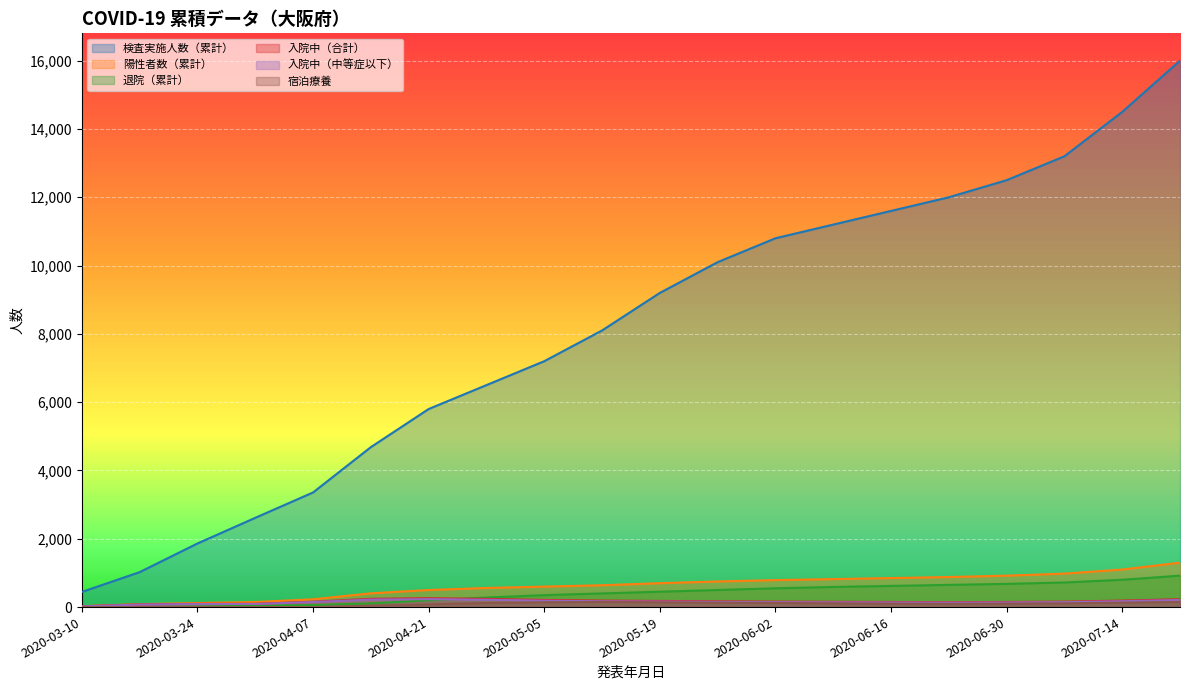

Reading left to right, what are all the values shown in this chart?

検査実施人数（累計）: 2020-03-10=444	2020-03-17=1024	2020-03-24=1863	2020-03-31=2614	2020-04-07=3357	2020-04-14=4684	2020-04-21=5800	2020-04-28=6500	2020-05-05=7200	2020-05-12=8100	2020-05-19=9200	2020-05-26=10100	2020-06-02=10800	2020-06-09=11200	2020-06-16=11600	2020-06-23=12000	2020-06-30=12500	2020-07-07=13200	2020-07-14=14500	2020-07-21=16000
陽性者数（累計）: 2020-03-10=25	2020-03-17=86	2020-03-24=118	2020-03-31=148	2020-04-07=229	2020-04-14=403	2020-04-21=500	2020-04-28=560	2020-05-05=600	2020-05-12=640	2020-05-19=700	2020-05-26=750	2020-06-02=790	2020-06-09=820	2020-06-16=850	2020-06-23=880	2020-06-30=920	2020-07-07=980	2020-07-14=1100	2020-07-21=1300
退院（累計）: 2020-03-10=1	2020-03-17=3	2020-03-24=16	2020-03-31=40	2020-04-07=60	2020-04-14=107	2020-04-21=200	2020-04-28=280	2020-05-05=350	2020-05-12=400	2020-05-19=450	2020-05-26=500	2020-06-02=550	2020-06-09=590	2020-06-16=620	2020-06-23=650	2020-06-30=680	2020-07-07=720	2020-07-14=800	2020-07-21=920
入院中（合計）: 2020-03-10=24	2020-03-17=81	2020-03-24=96	2020-03-31=97	2020-04-07=157	2020-04-14=242	2020-04-21=260	2020-04-28=240	2020-05-05=210	2020-05-12=190	2020-05-19=180	2020-05-26=170	2020-06-02=160	2020-06-09=155	2020-06-16=150	2020-06-23=145	2020-06-30=150	2020-07-07=160	2020-07-14=190	2020-07-21=230
入院中（中等症以下）: 2020-03-10=20	2020-03-17=75	2020-03-24=89	2020-03-31=91	2020-04-07=149	2020-04-14=219	2020-04-21=233	2020-04-28=215	2020-05-05=188	2020-05-12=170	2020-05-19=162	2020-05-26=153	2020-06-02=144	2020-06-09=139	2020-06-16=135	2020-06-23=130	2020-06-30=135	2020-07-07=144	2020-07-14=172	2020-07-21=208
宿泊療養: 2020-03-10=0	2020-03-17=0	2020-03-24=0	2020-03-31=0	2020-04-07=0	2020-04-14=39	2020-04-21=80	2020-04-28=120	2020-05-05=140	2020-05-12=150	2020-05-19=140	2020-05-26=130	2020-06-02=120	2020-06-09=110	2020-06-16=100	2020-06-23=95	2020-06-30=100	2020-07-07=110	2020-07-14=130	2020-07-21=150